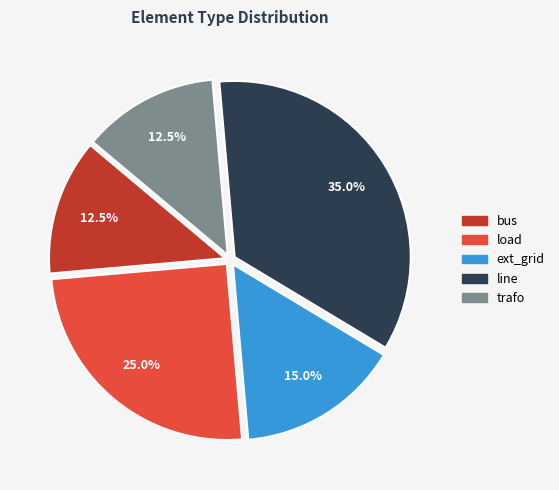

Is there any slice that represents more than half of the pie?

No